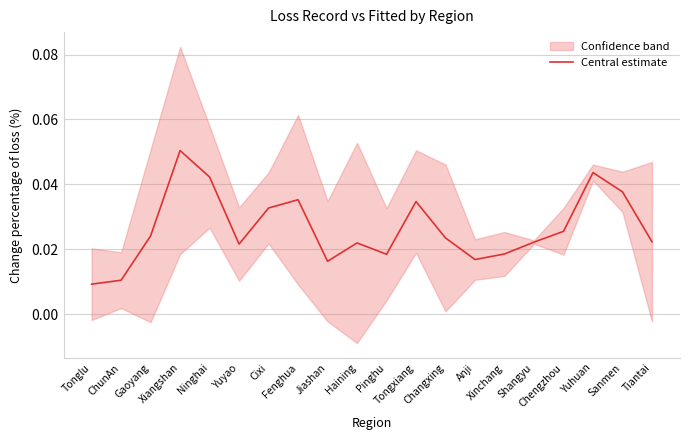

Reading right to left, what are all the values shown in this chart?

0.0	0.0	0.0	0.0	0.0	0.0	0.0	0.0	0.0	0.0	0.0	0.0	0.0	0.0	0.0	0.0	0.1	0.0	0.0	0.0